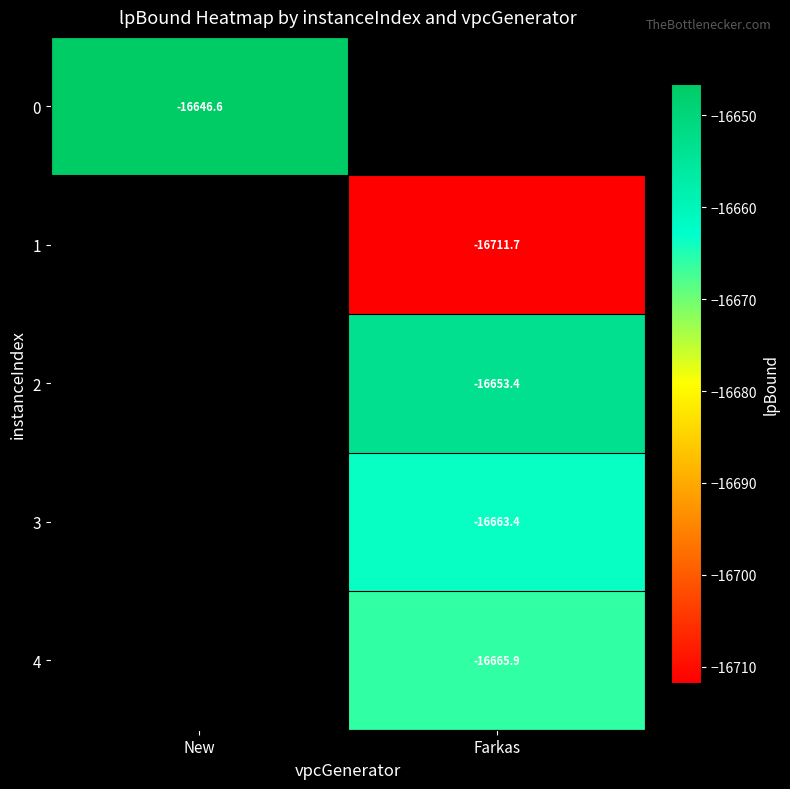

Is the value of 3 at Farkas greater than the value of 0 at New?

No